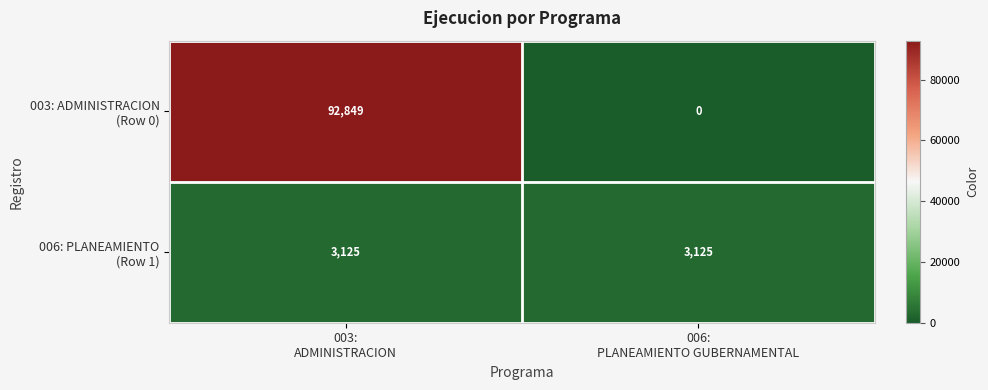

What is the total value across all series at 003:
ADMINISTRACION?

95974